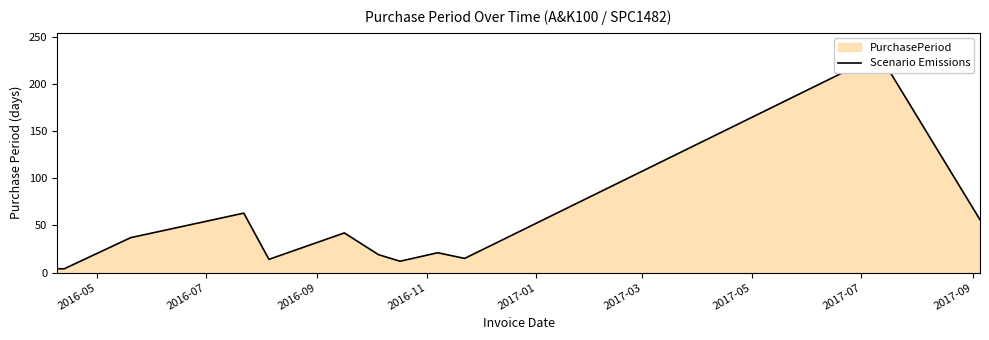

What is the difference between the second highest and second lowest values?

59